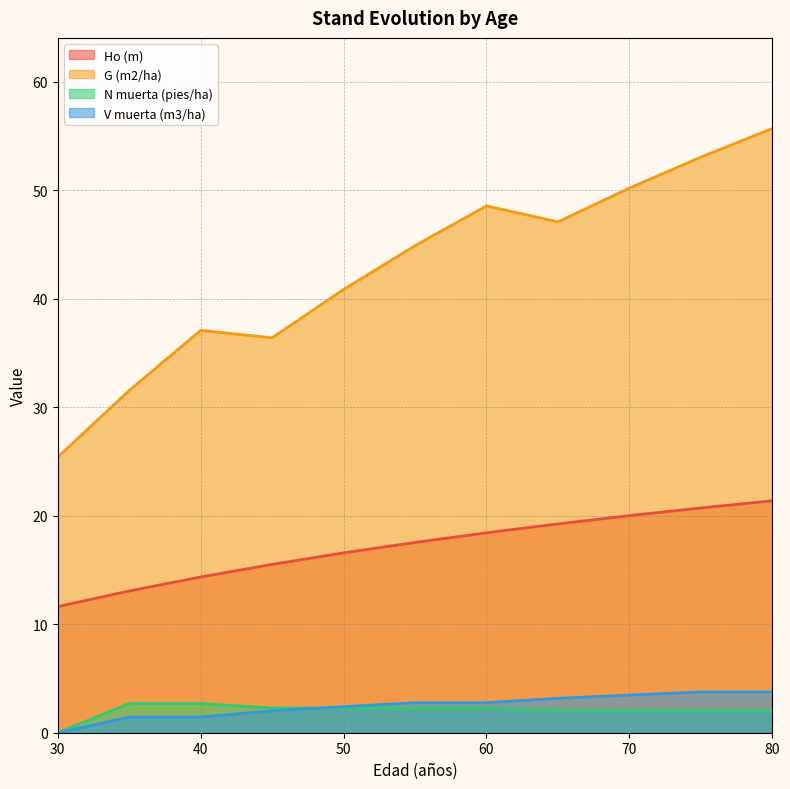

Which series has the largest range (max minus min)?

G (m2/ha)